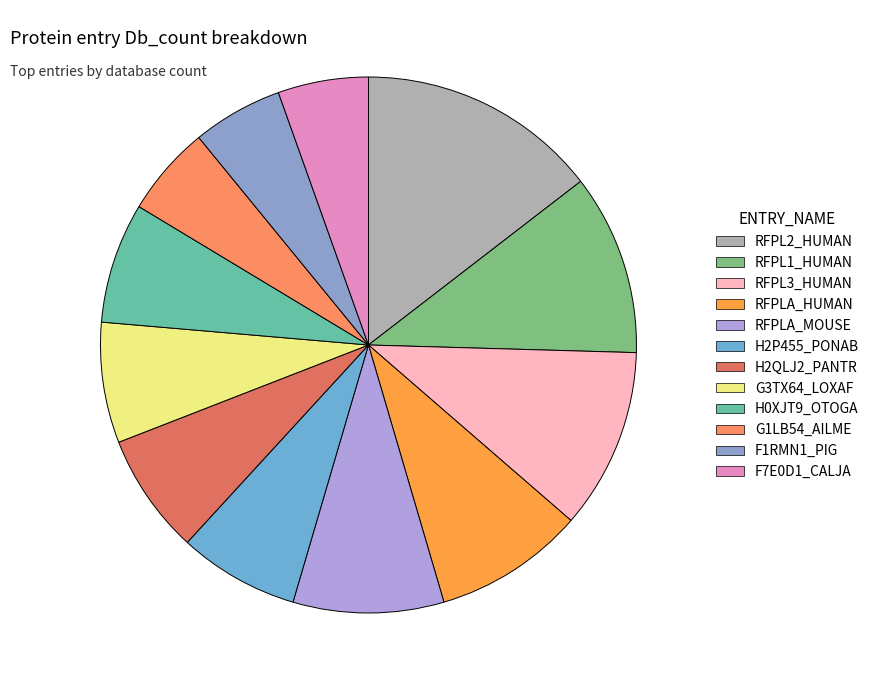

Rank the categories by value from highest to lowest.

RFPL2_HUMAN, RFPL1_HUMAN, RFPL3_HUMAN, RFPLA_HUMAN, RFPLA_MOUSE, H2P455_PONAB, H2QLJ2_PANTR, G3TX64_LOXAF, H0XJT9_OTOGA, G1LB54_AILME, F1RMN1_PIG, F7E0D1_CALJA